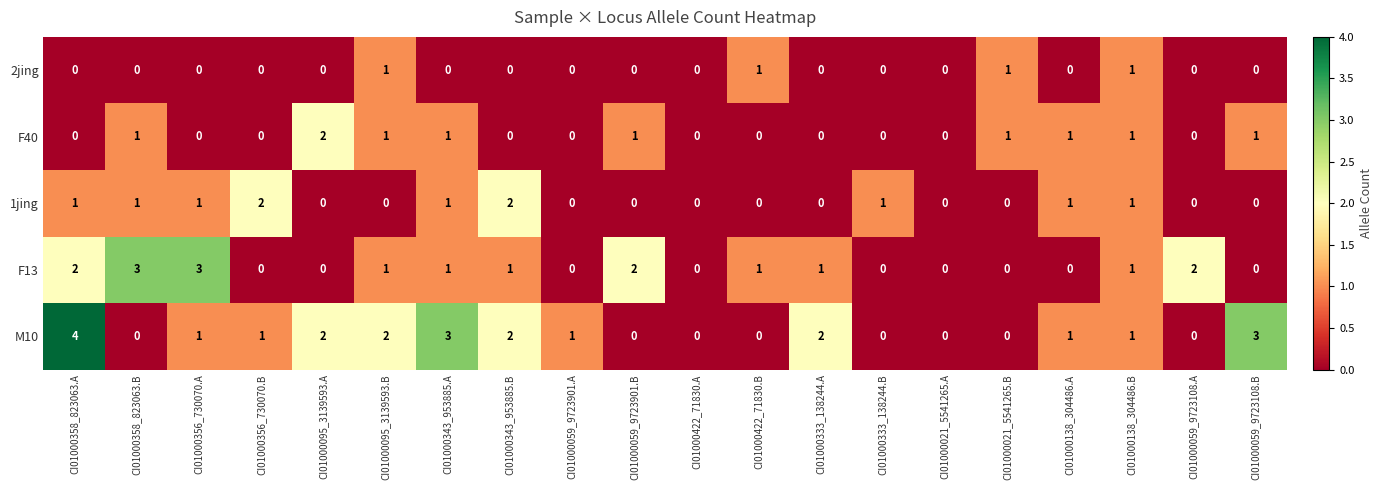

The 1jing series shows 1 at CI01000358_823063.A. True or false?

True